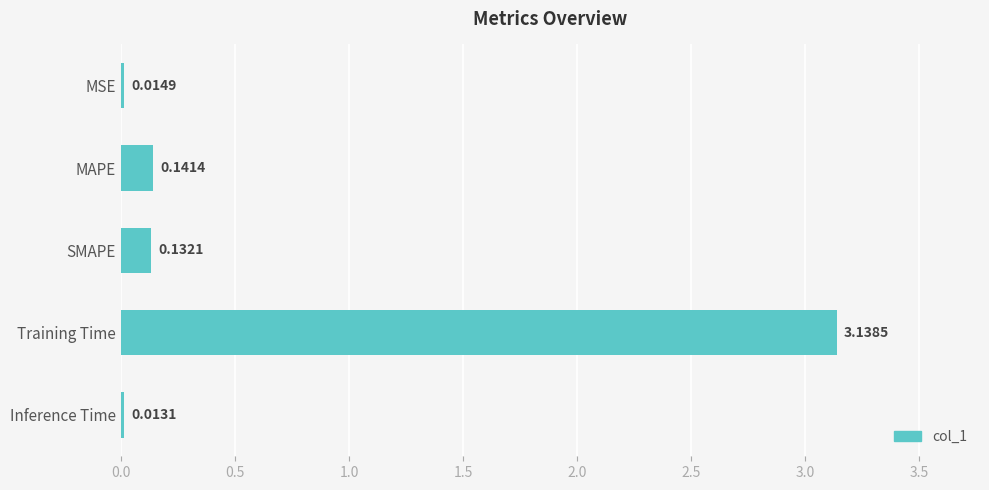

Which has a higher value, MSE or SMAPE?

SMAPE